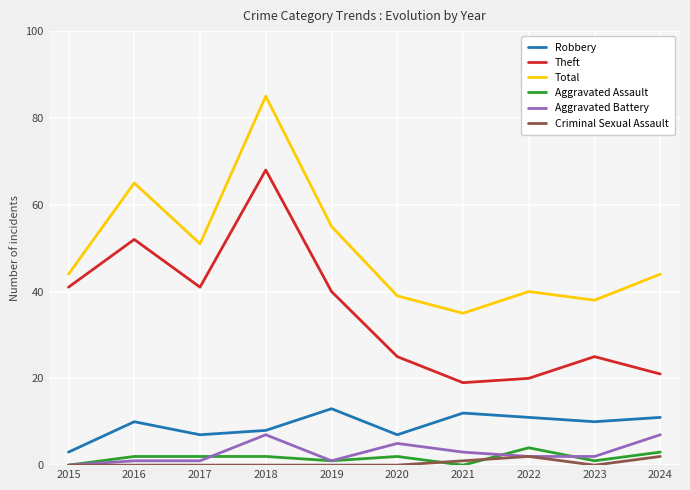

What is the highest value of the Aggravated Battery series?

7